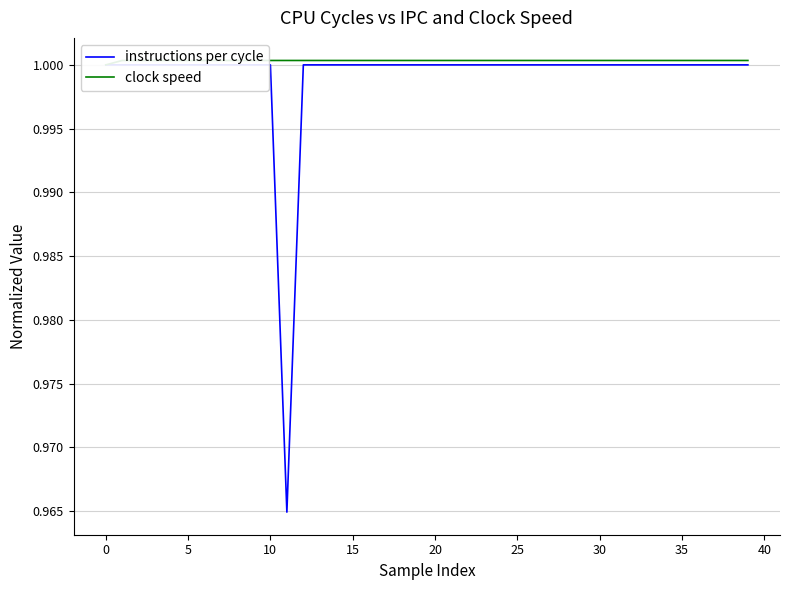

The clock speed series shows 1.5 at 27. True or false?

False